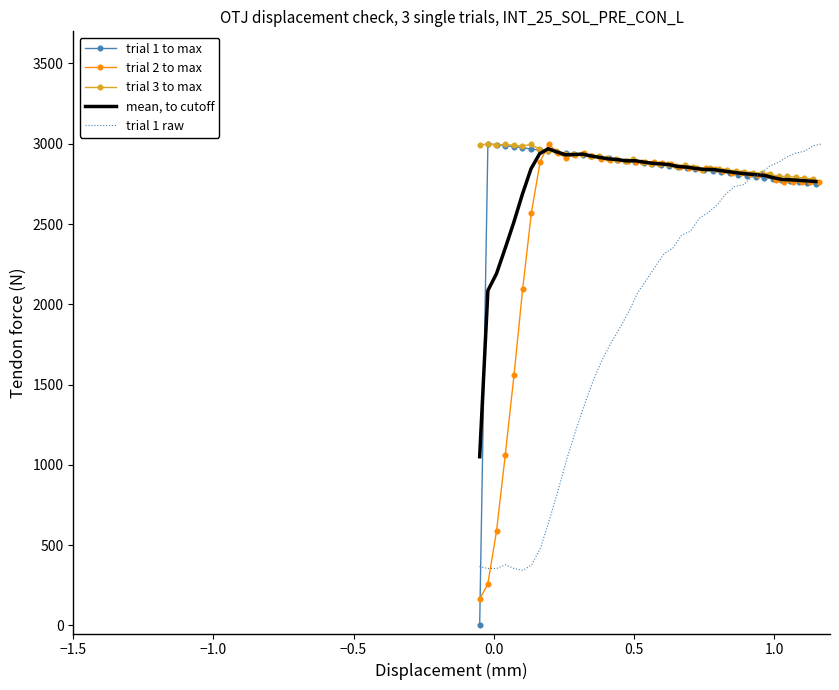

What is the highest value of the trial 2 to max series?

3000.0